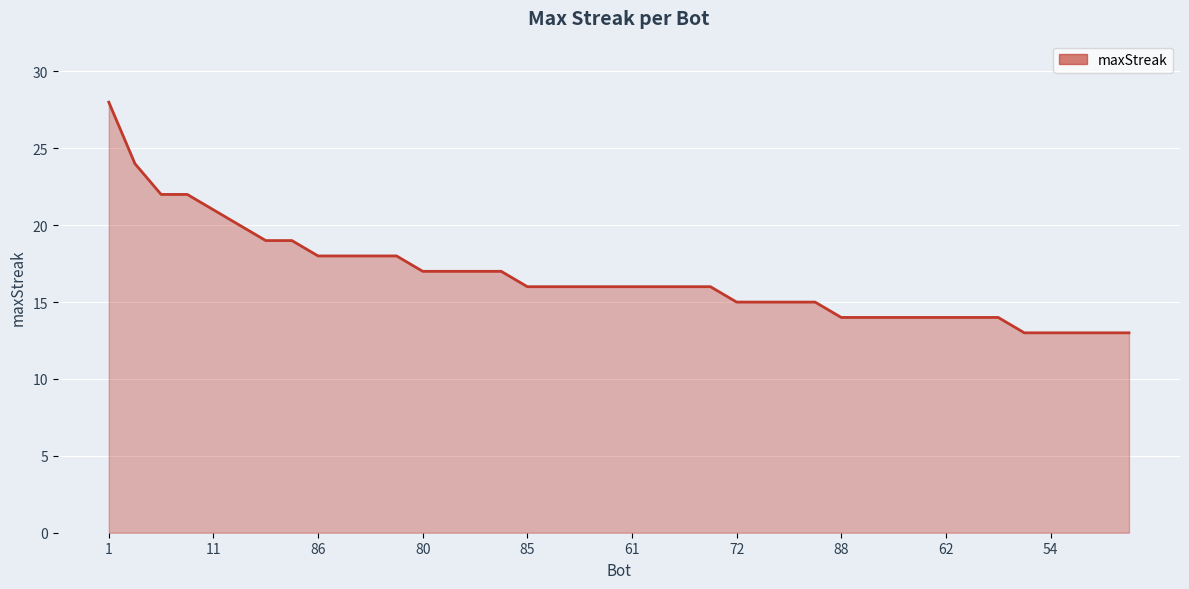

What is the difference between the maximum and minimum values?

15